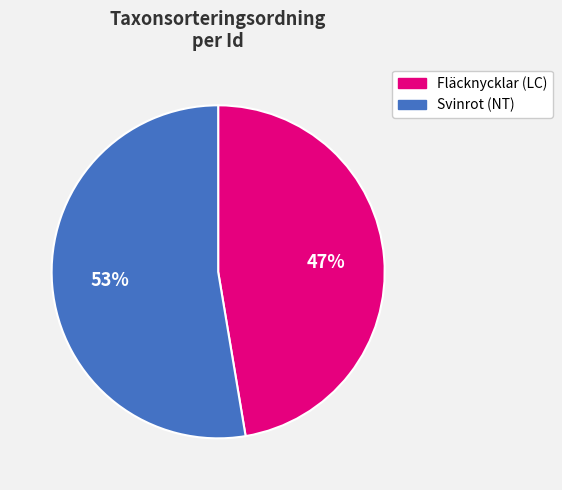

The Fläcknycklar (LC) slice represents 61% of the pie. True or false?

False